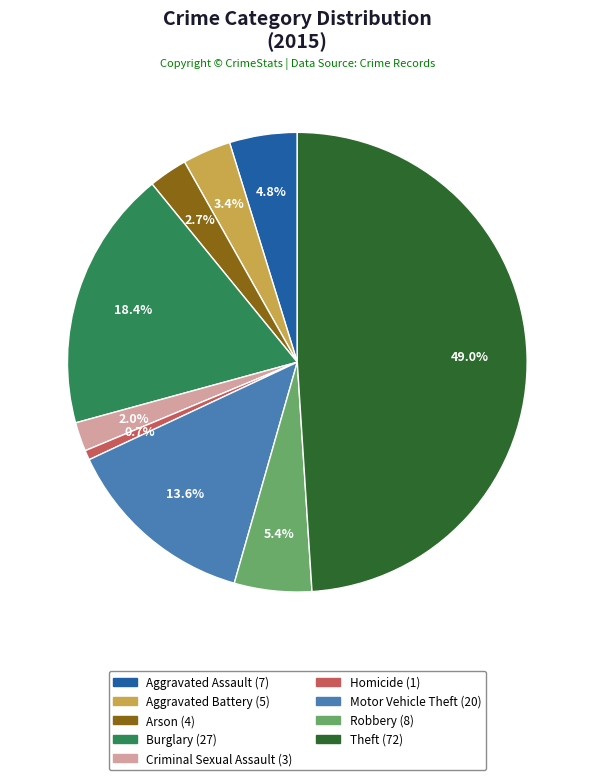

Is it true that Motor Vehicle Theft is 25% of the pie?

False